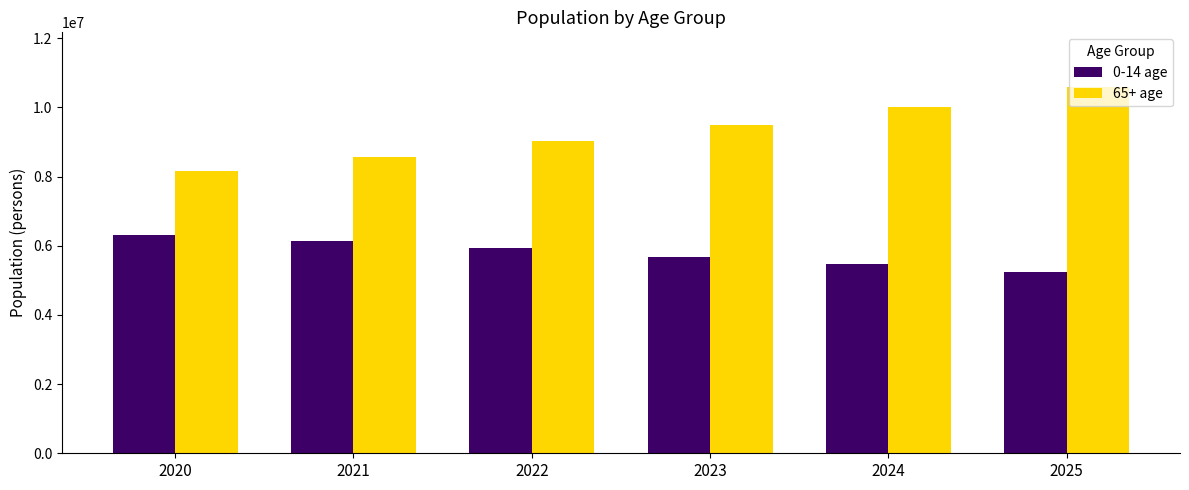

Which series has the largest range (max minus min)?

65+ age